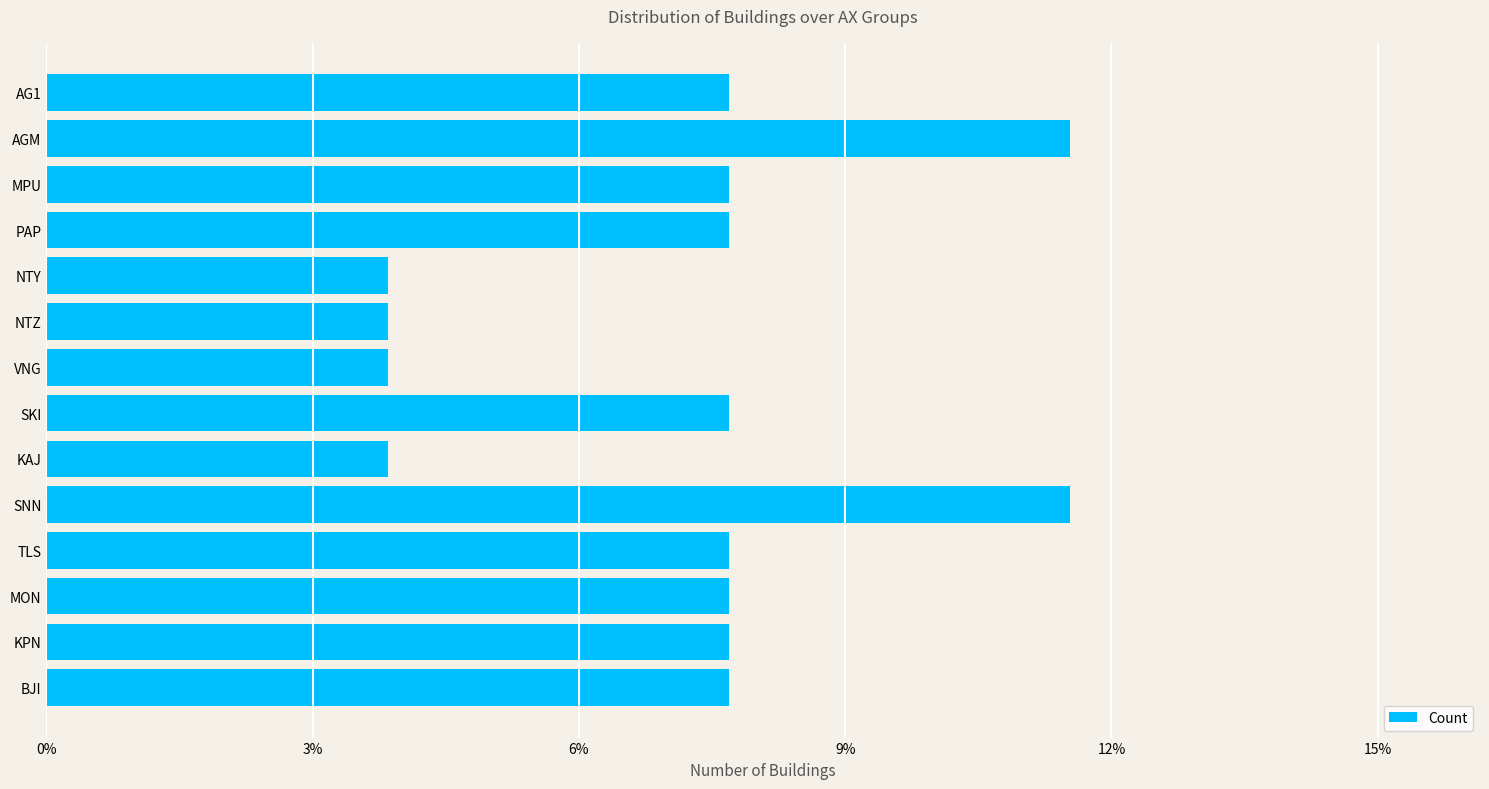

Count the number of categories in the chart.

14